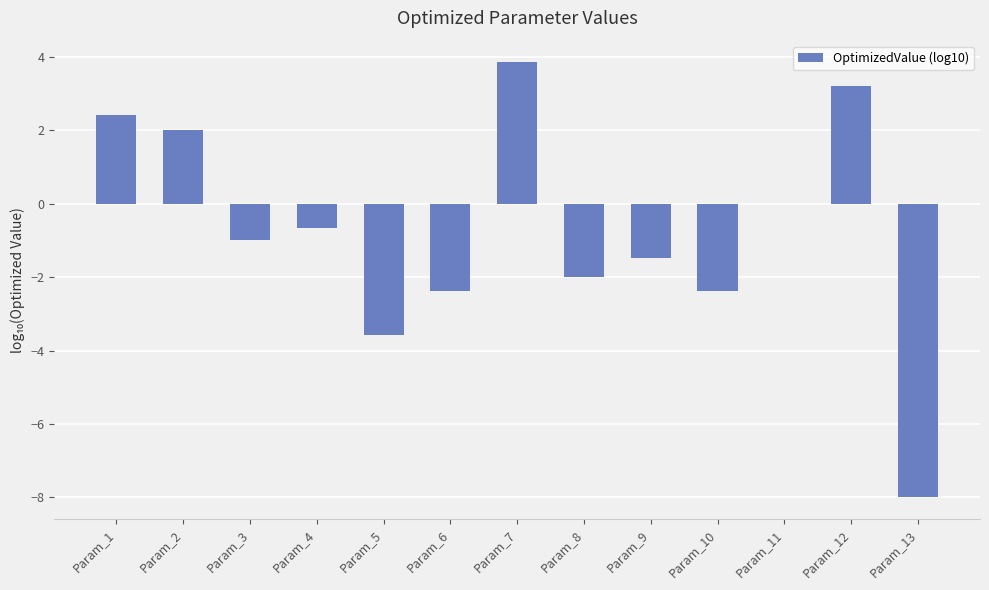

How many values exceed -1?

6